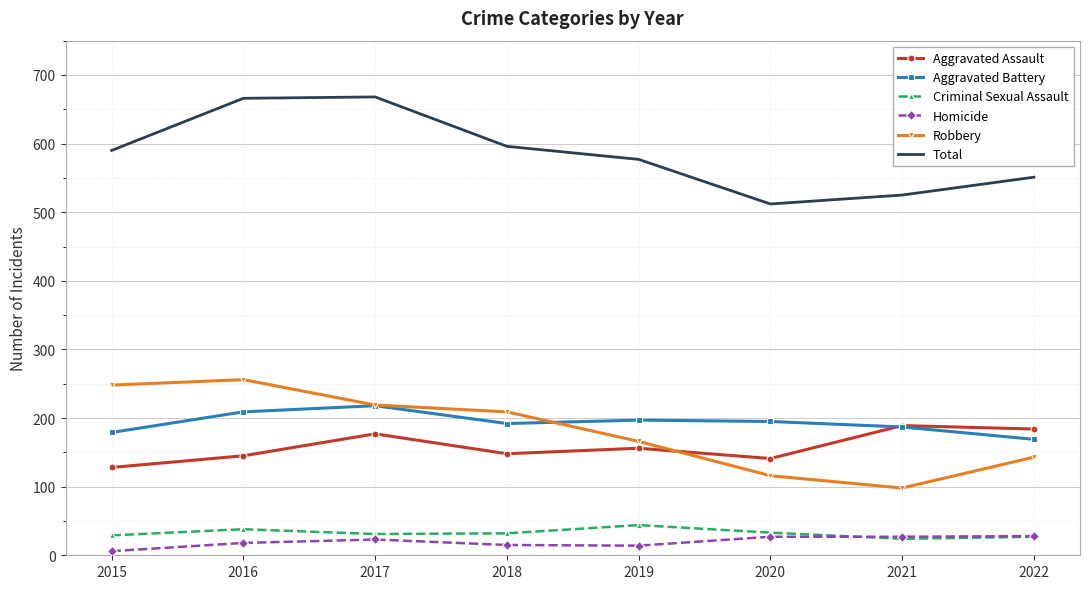

Between 2018 and 2020, which series saw the biggest shift?

Robbery